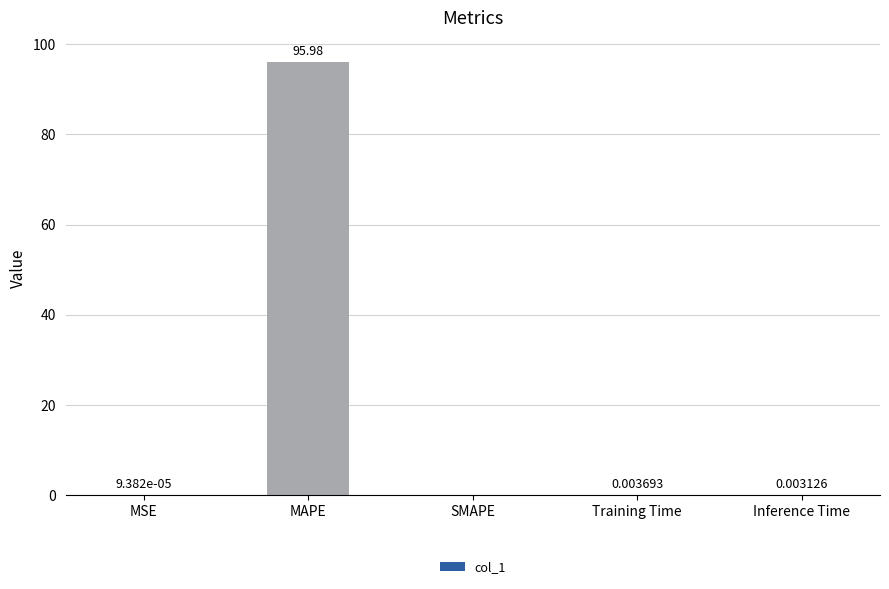

What is the greatest value displayed?

96.0